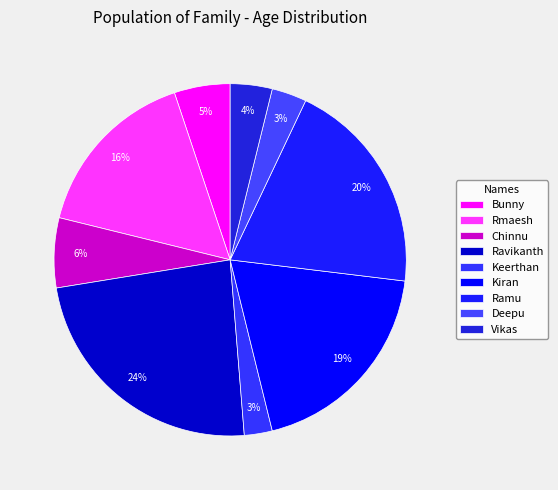

What is the largest slice in the pie chart?

Ravikanth